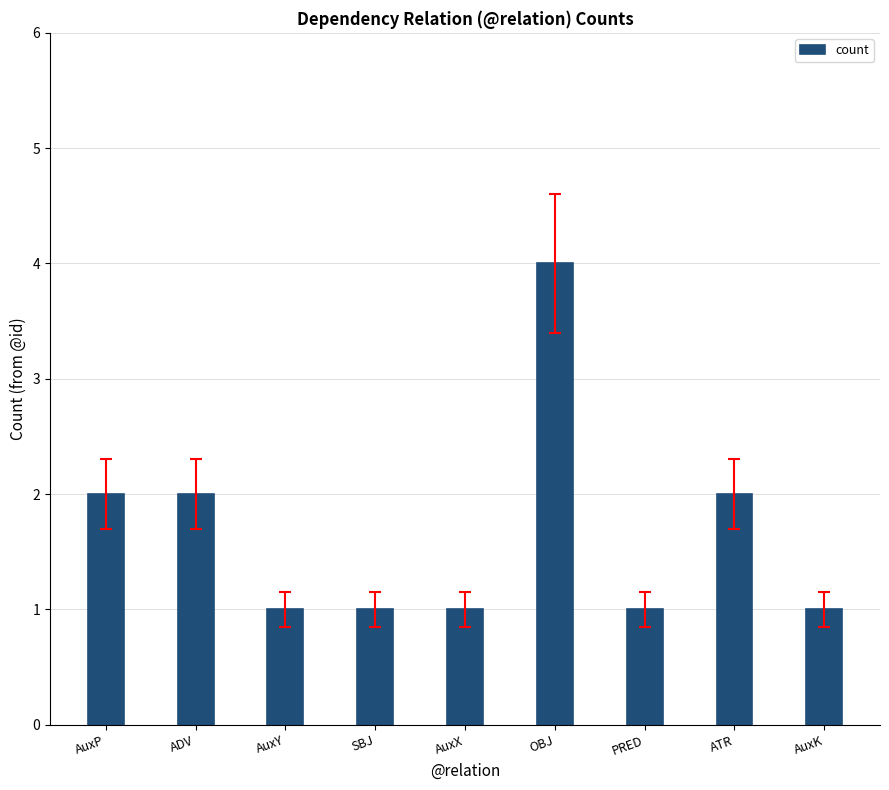

What is the difference between the maximum and minimum values?

3